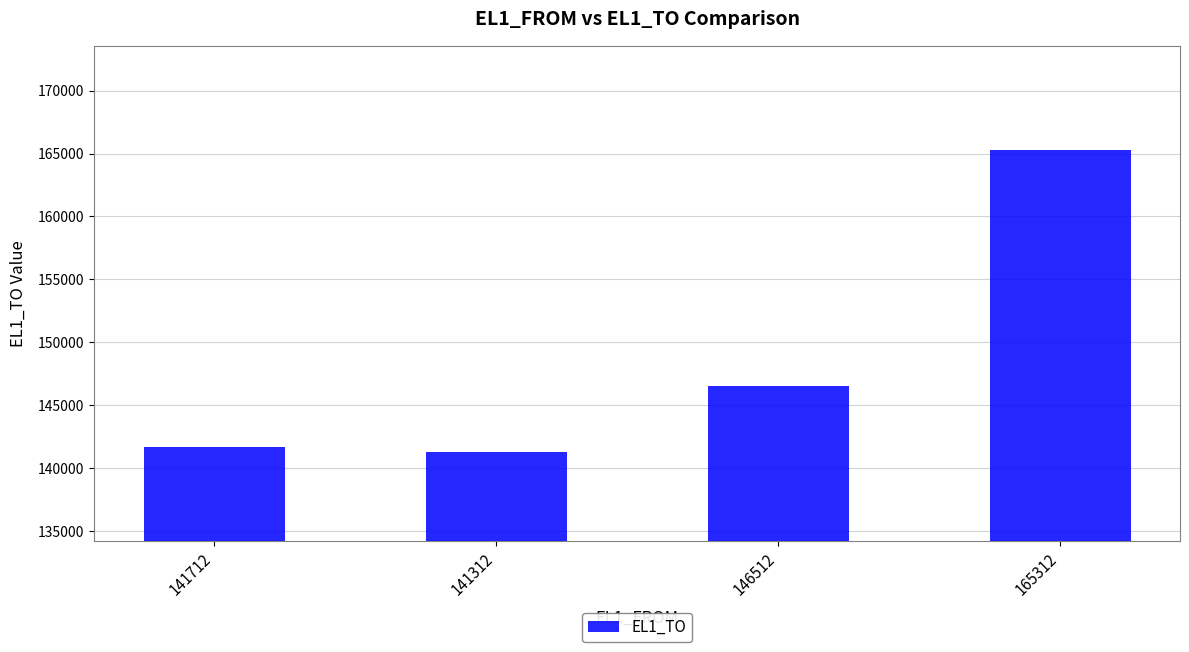

Reading left to right, extract all data points from this chart.

141712=141714	141312=141314	146512=146514	165312=165314